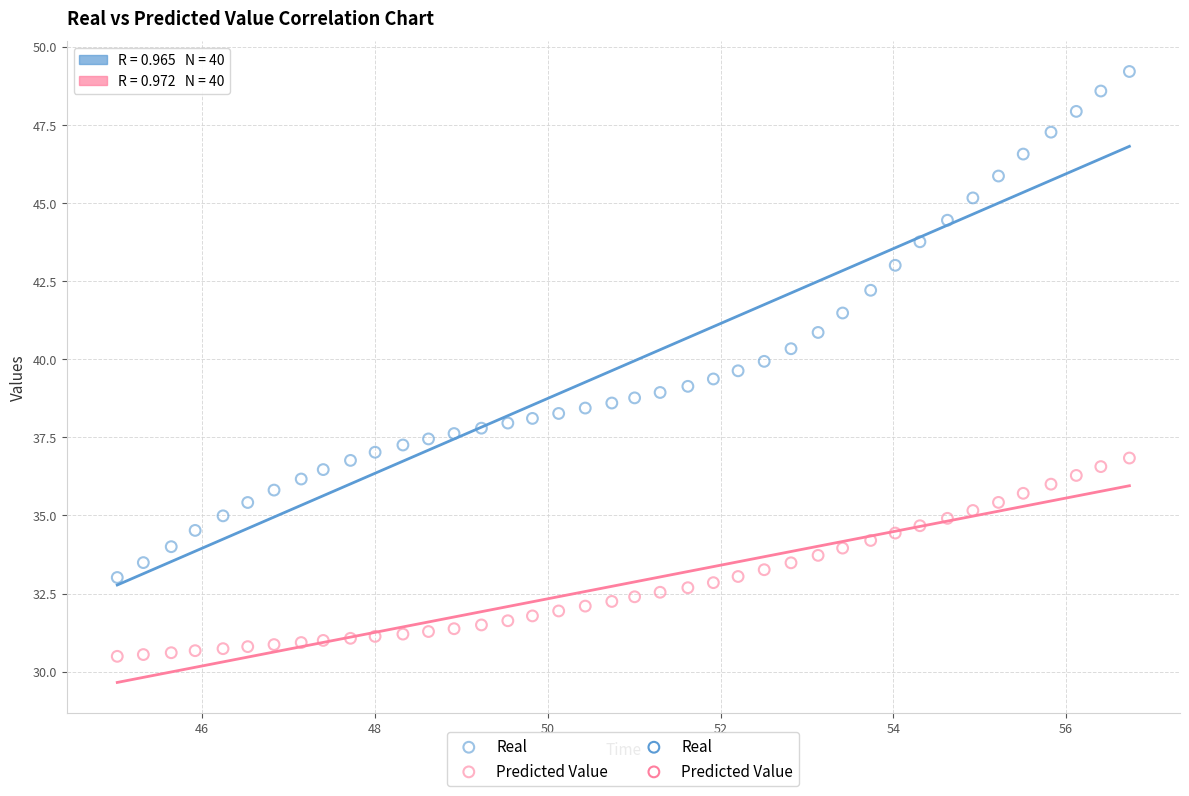

Which series has the largest Y range (max minus min)?

Real